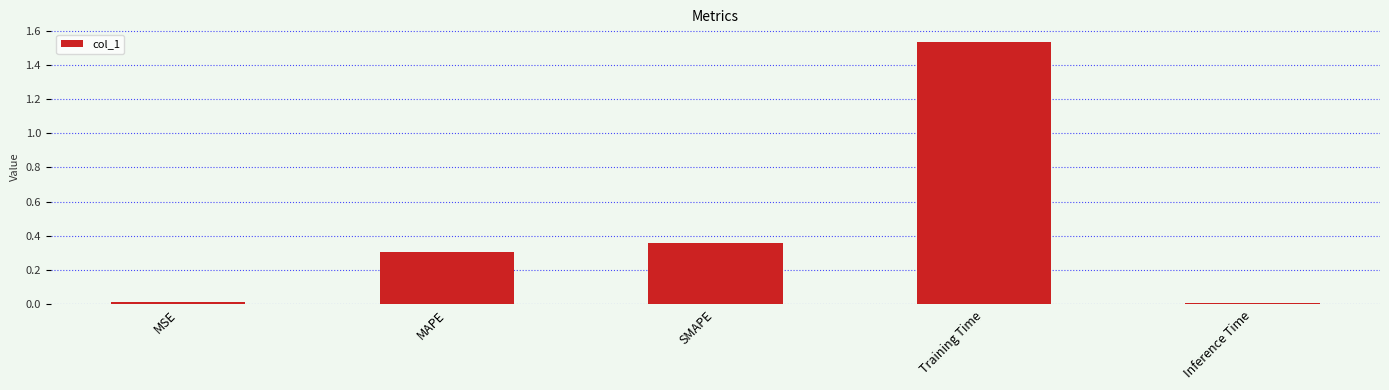

What is the label of the 4th bar from the right?

MAPE